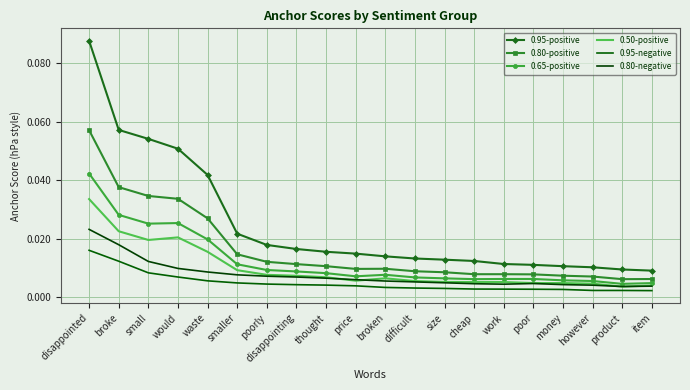

True or false: 0.80-negative and 0.95-positive intersect in this chart.

False